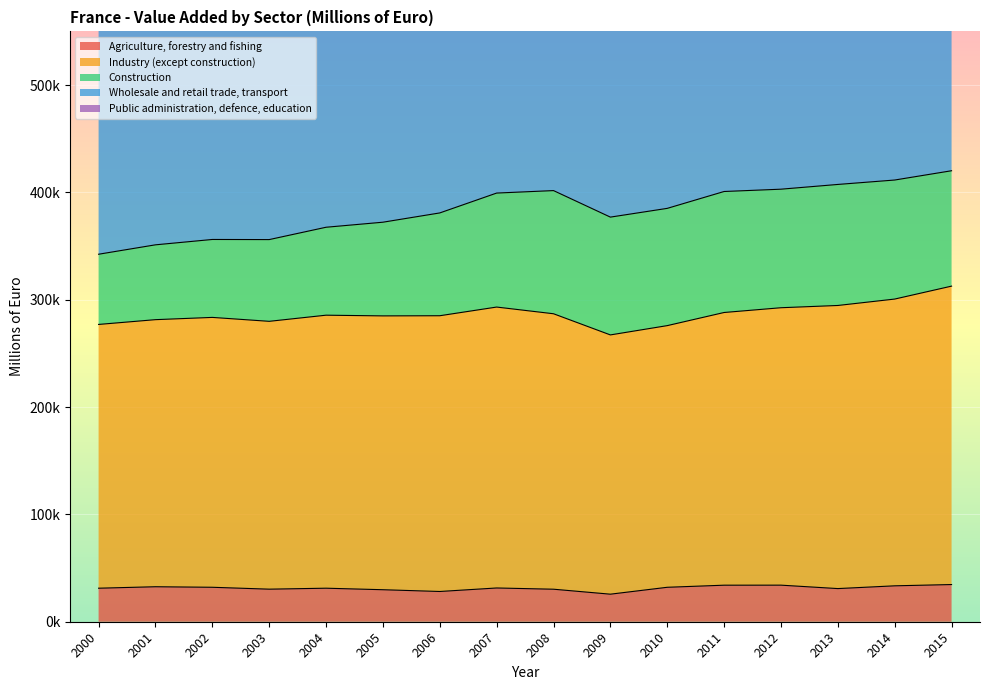

At how many categories does at least one series exceed 223160?

16